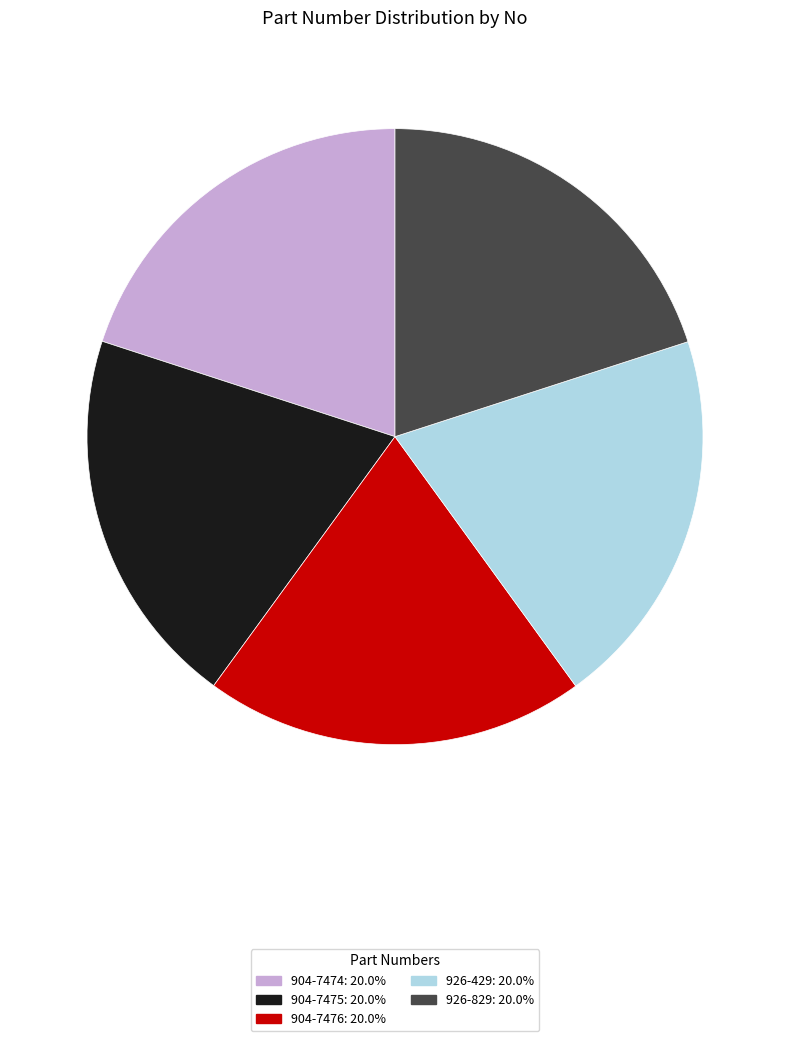

Does 926-429 represent more than half of the total?

No